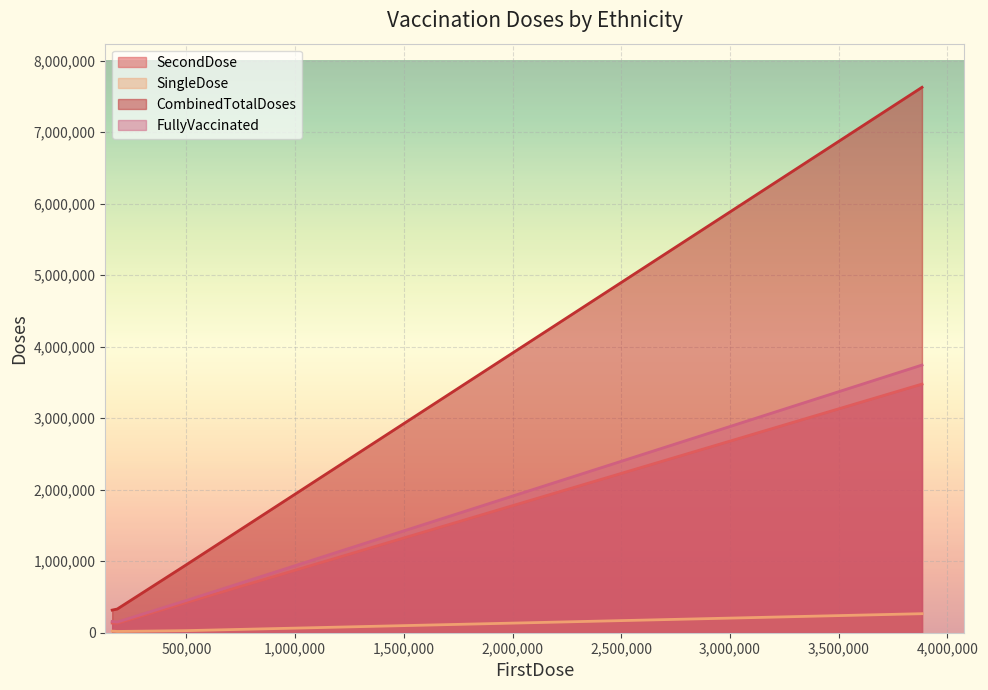

True or false: CombinedTotalDoses has more than 2 points higher than both neighbors.

False